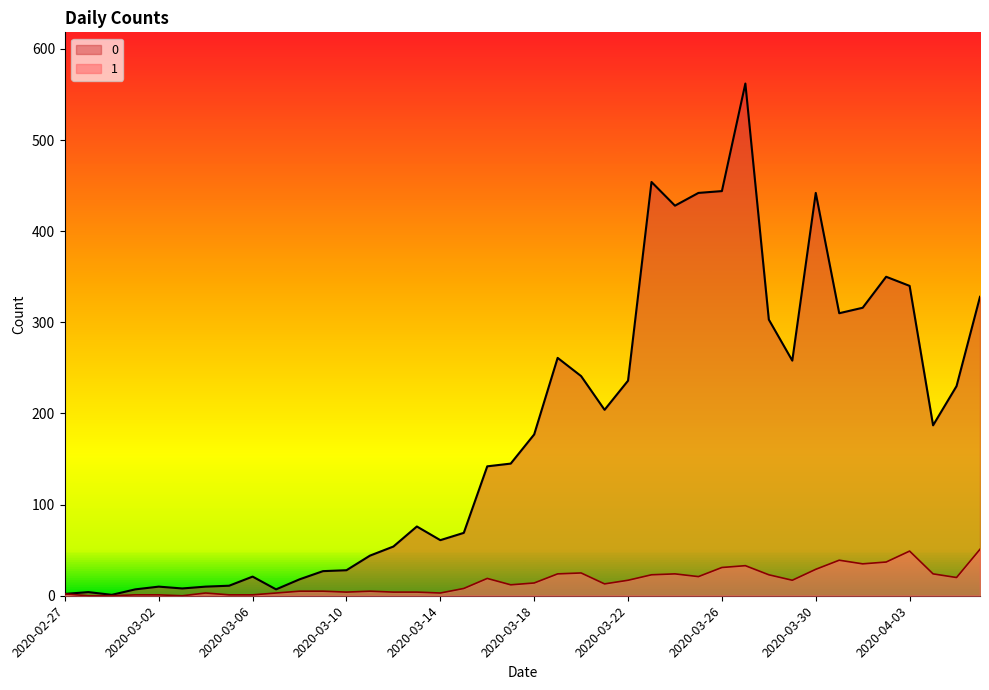

True or false: 0 has more than 2 interior local peaks.

True